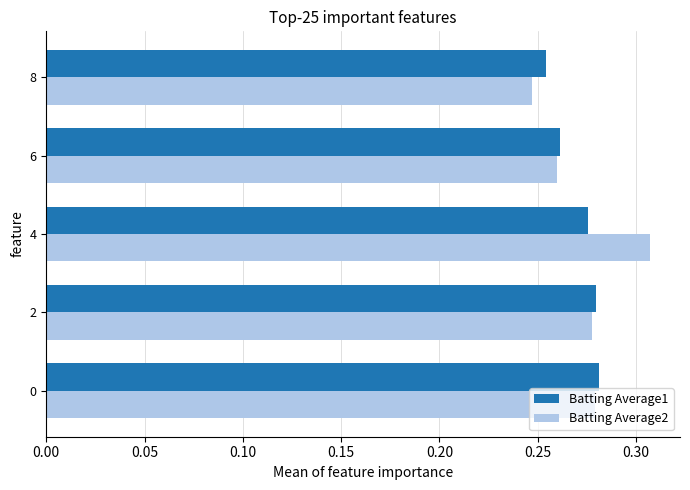

At which category does the chart reach its peak across all series?

4